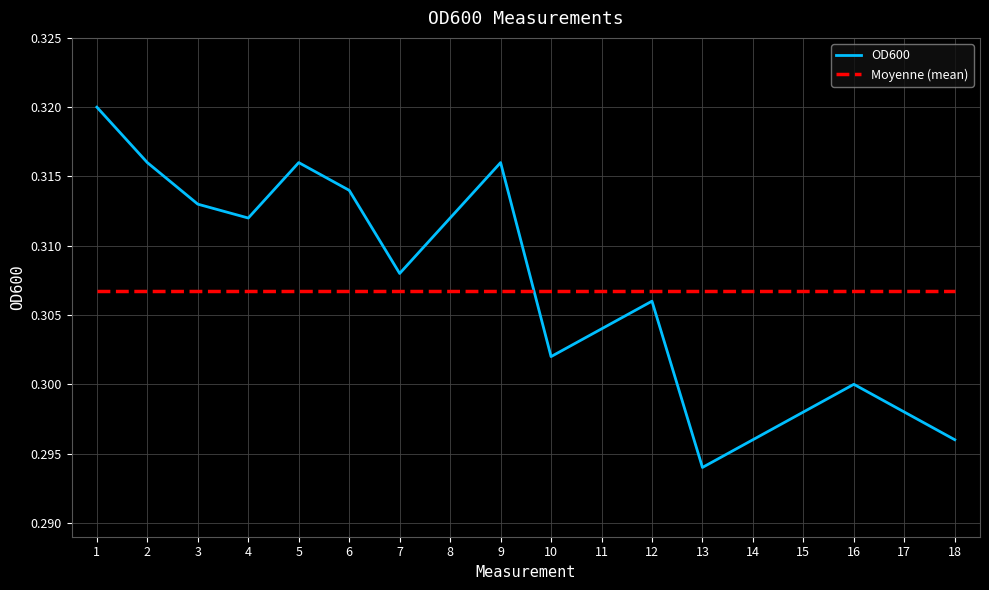

True or false: OD600 has a value of 0.1 at 16.

False